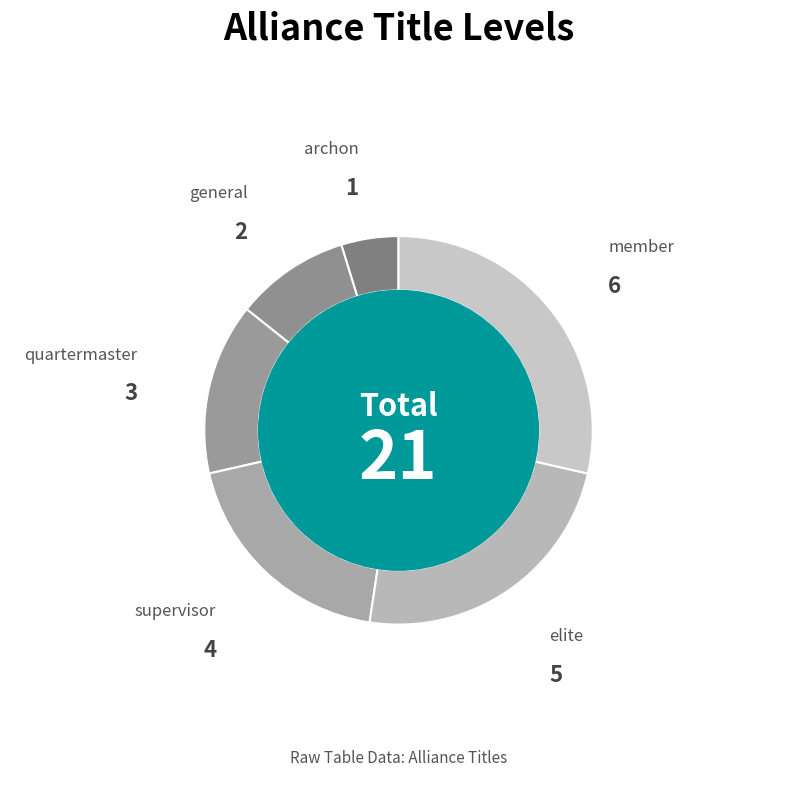

Does elite represent more than half of the total?

No